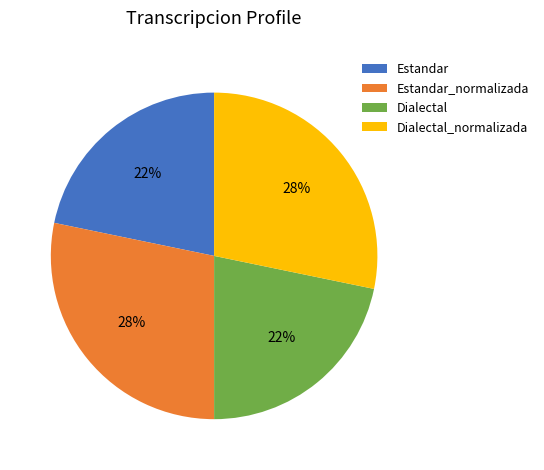

Count the number of slices in the pie.

4